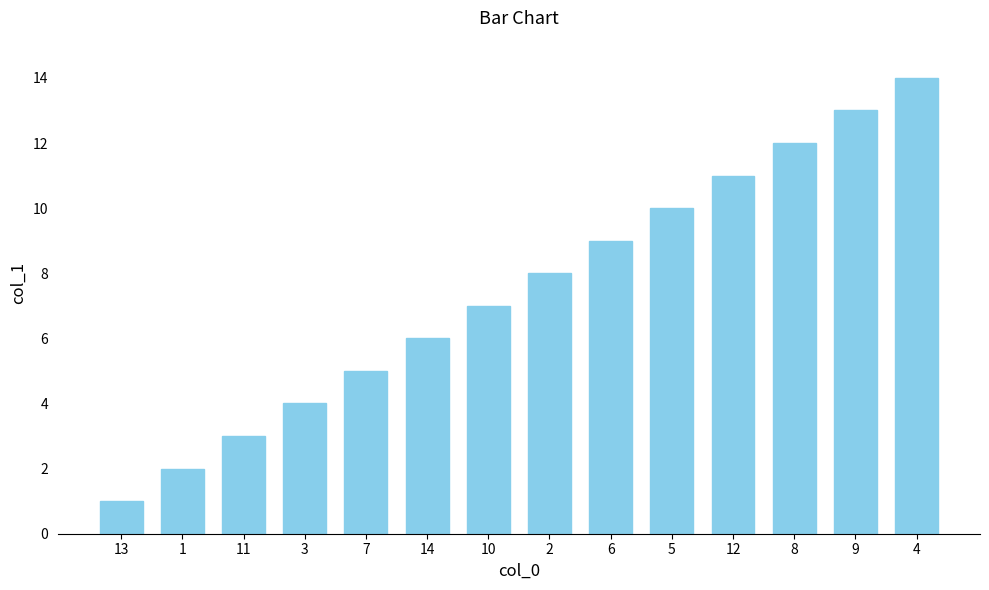

Is it true that the value at 5 is 17?

False